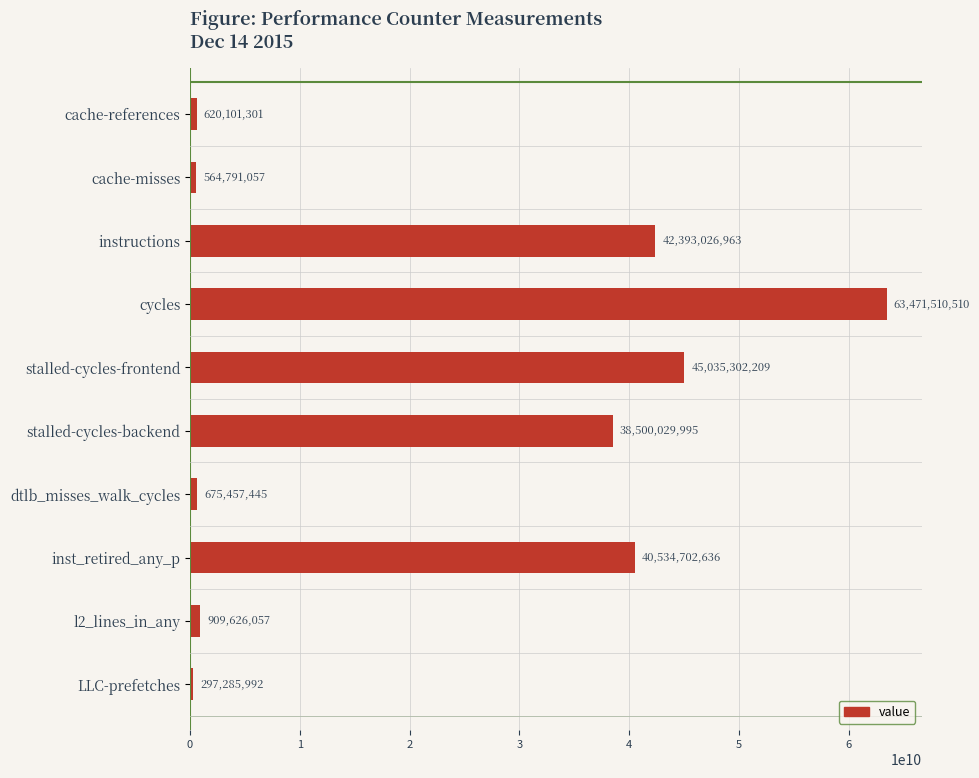

Are the bars horizontal?

Yes